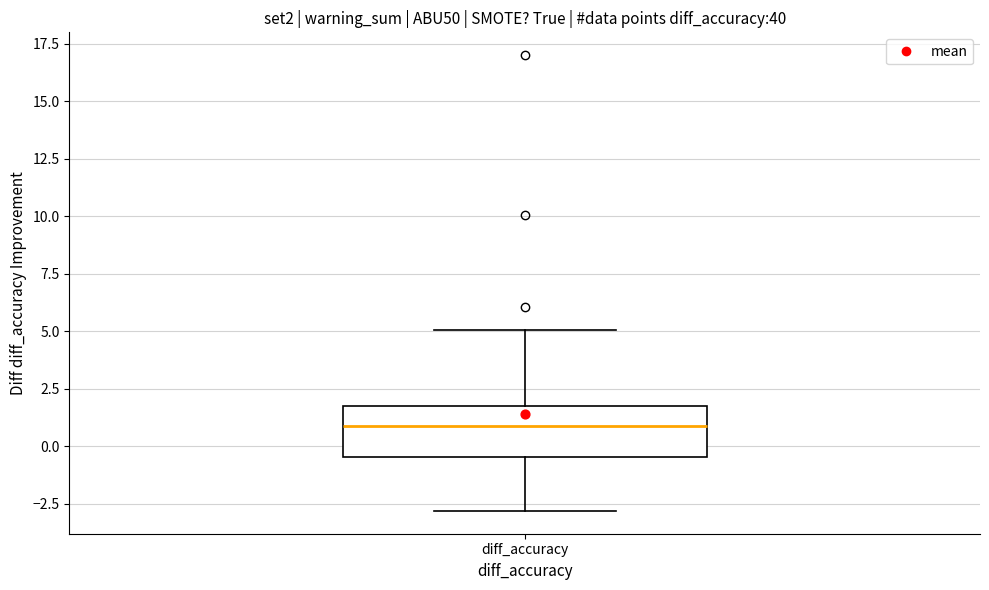

Read this box plot against the y-axis: the position of the median line, the range covered by the box, and the ends of both whiskers. The values are not printed on the chart, so give them approximately, as read against the axis.

median 1.0, box -0.5 to 1.5, whiskers -3.0 to 5.0